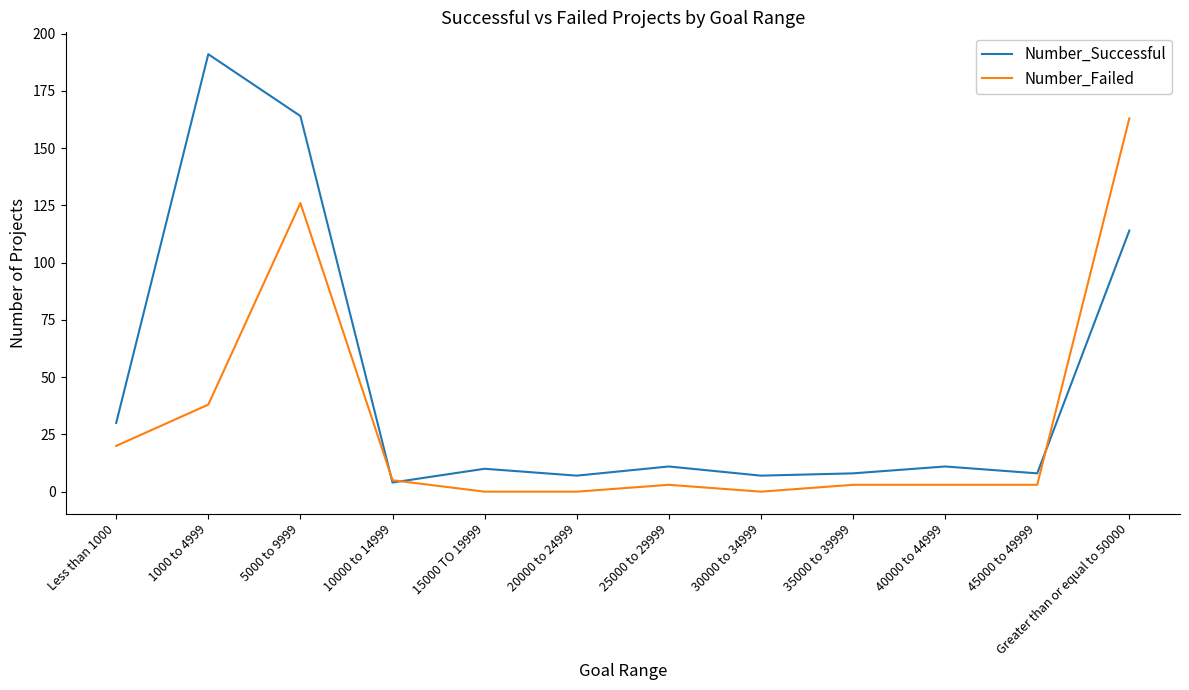

Where is the first local minimum for Number_Successful?

10000 to 14999